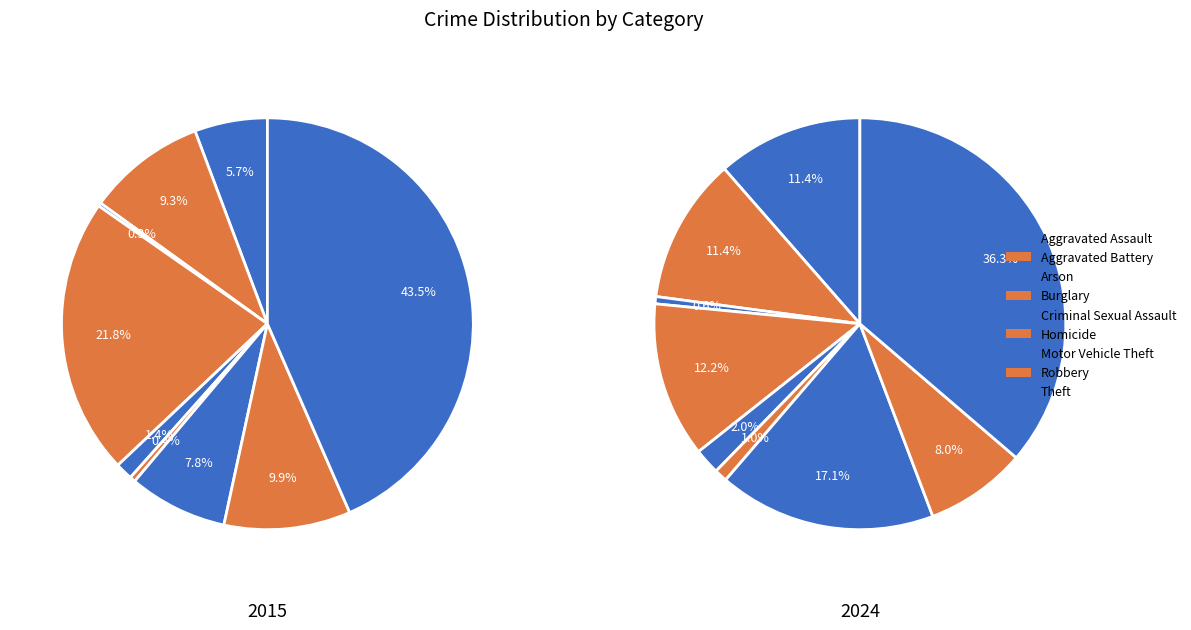

Which slice is the largest?

Theft